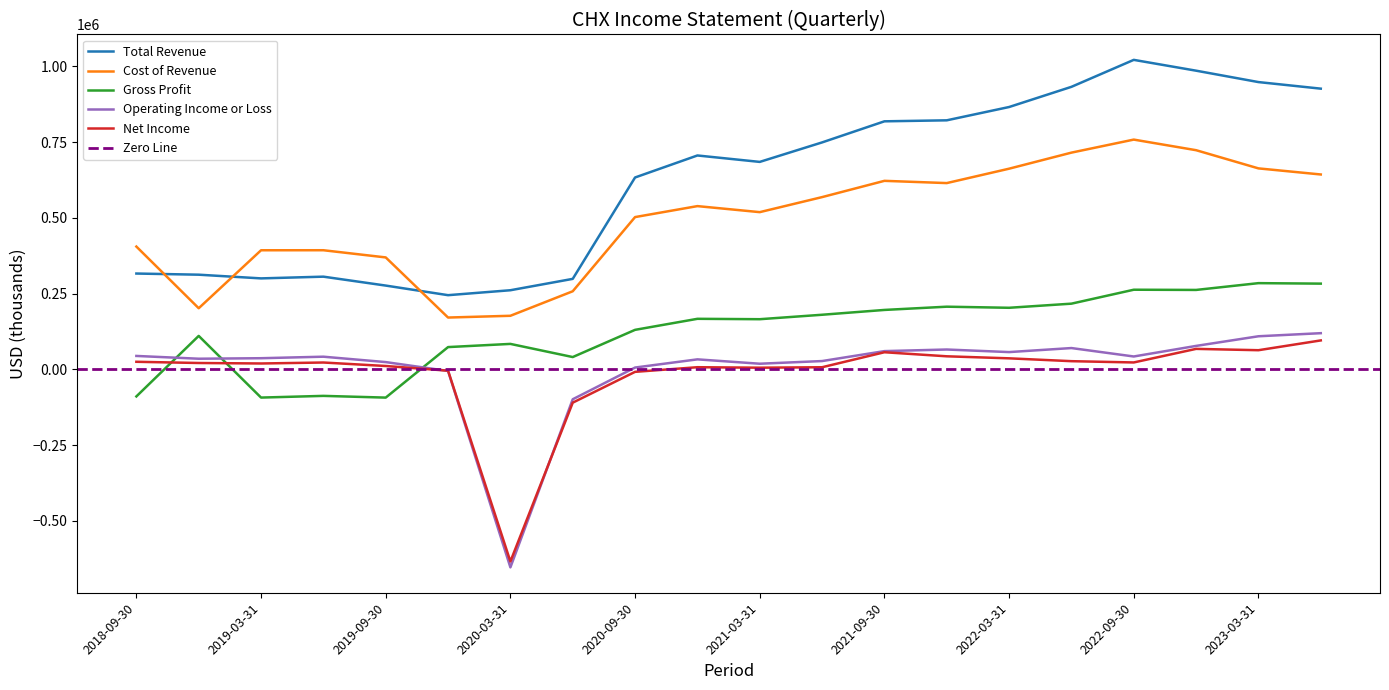

Rank the series at 2018-09-30 from highest to lowest value.

Cost of Revenue, Total Revenue, Operating Income or Loss, Net Income, Gross Profit